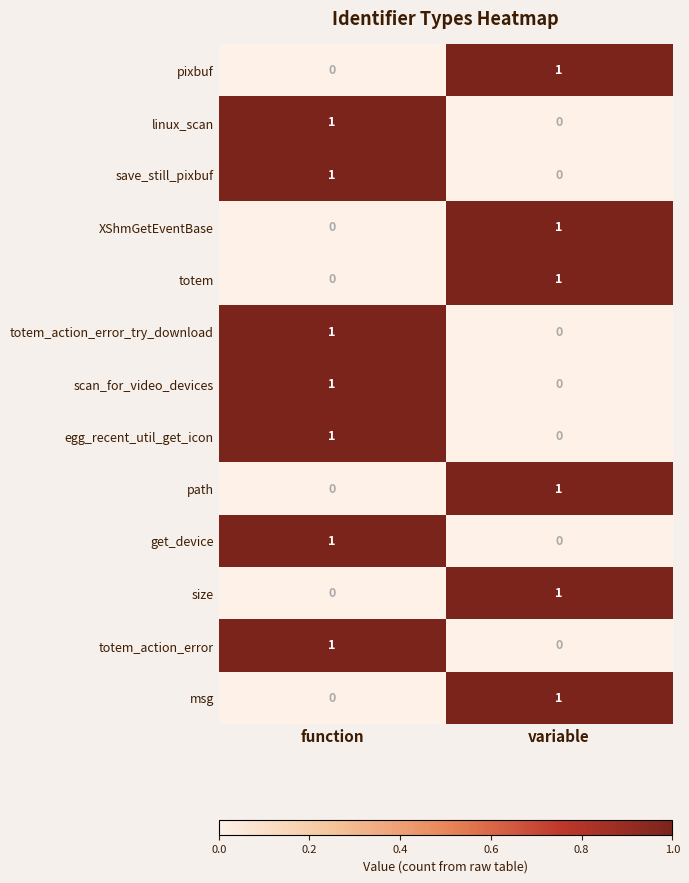

Reading left to right, list all the values displayed in this chart.

pixbuf: 0	1
linux_scan: 1	0
save_still_pixbuf: 1	0
XShmGetEventBase: 0	1
totem: 0	1
totem_action_error_try_download: 1	0
scan_for_video_devices: 1	0
egg_recent_util_get_icon: 1	0
path: 0	1
get_device: 1	0
size: 0	1
totem_action_error: 1	0
msg: 0	1